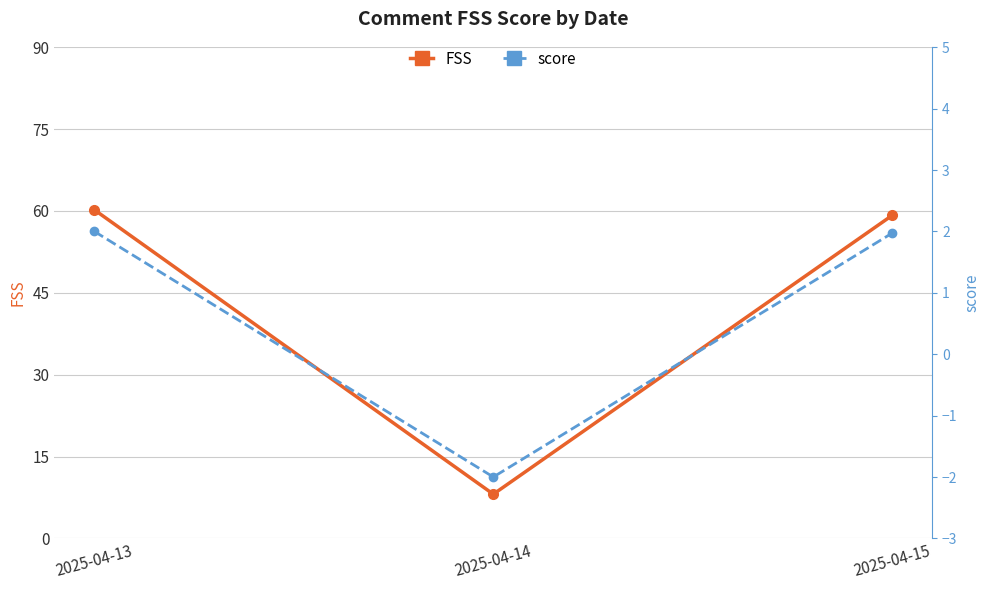

What value does the FSS series have at 2025-04-13?

60.2